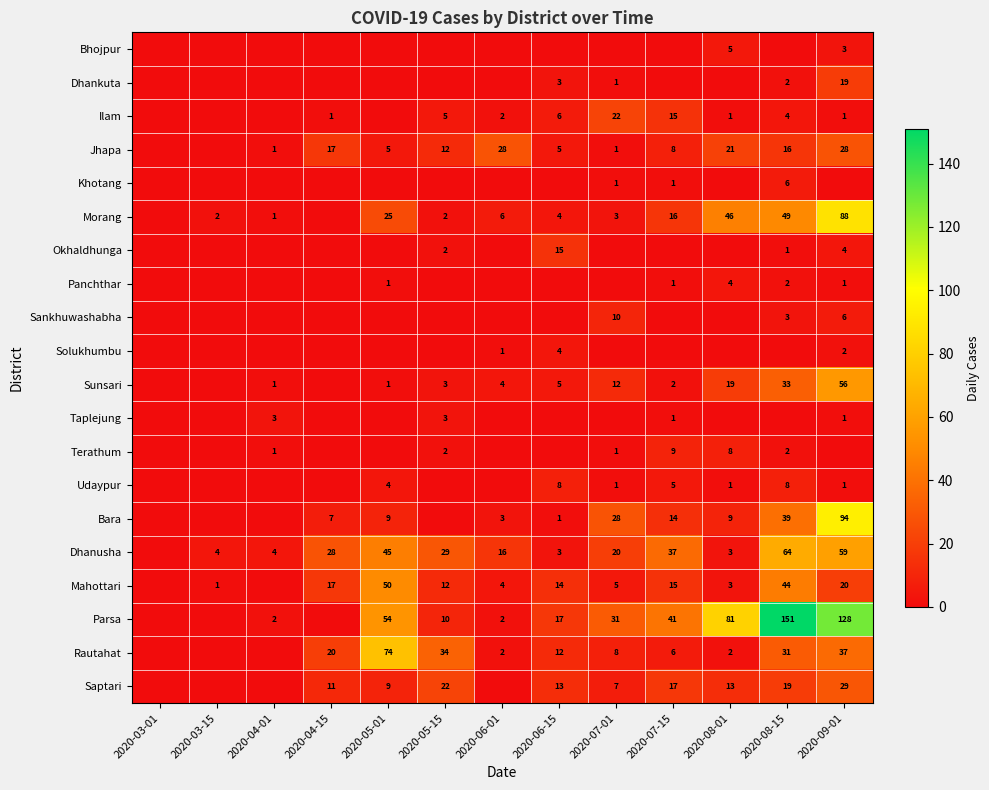

Count the number of categories in the chart.

13